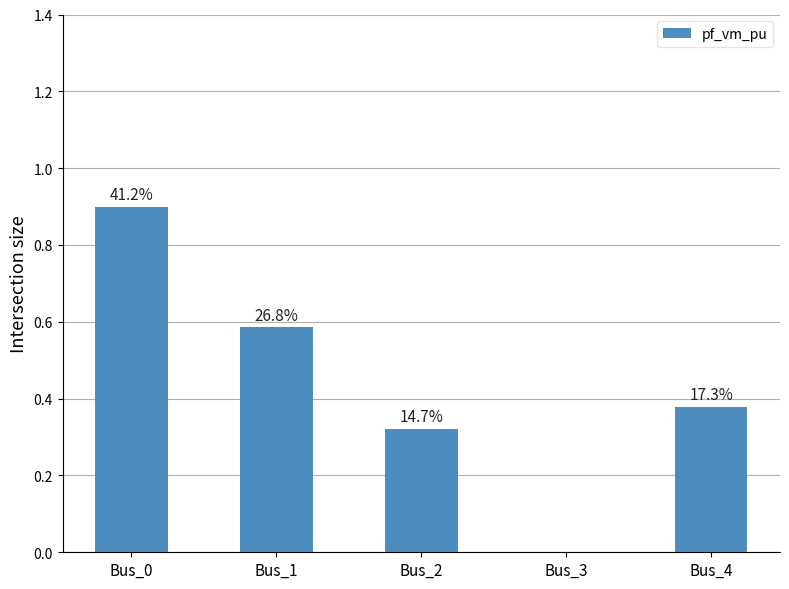

Are the bars horizontal?

No